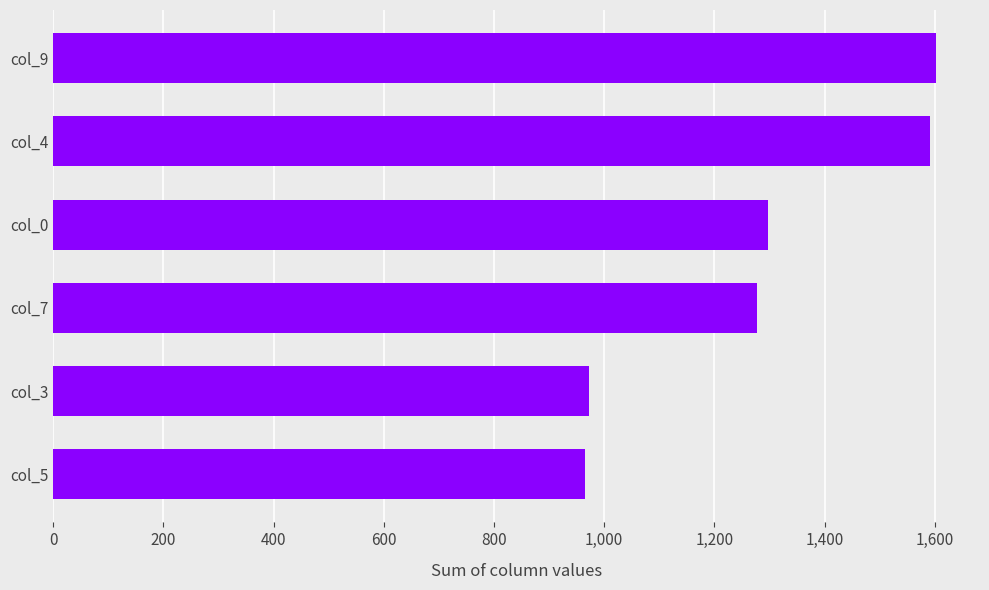

What is the smallest value displayed?

966